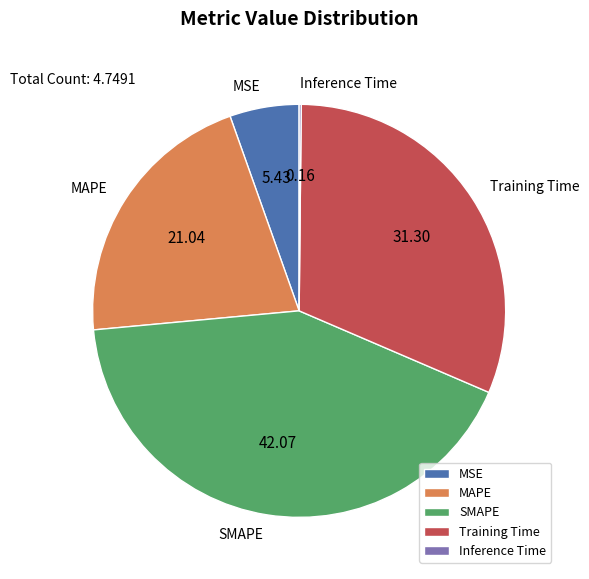

Does MAPE account for over 50% of the chart?

No